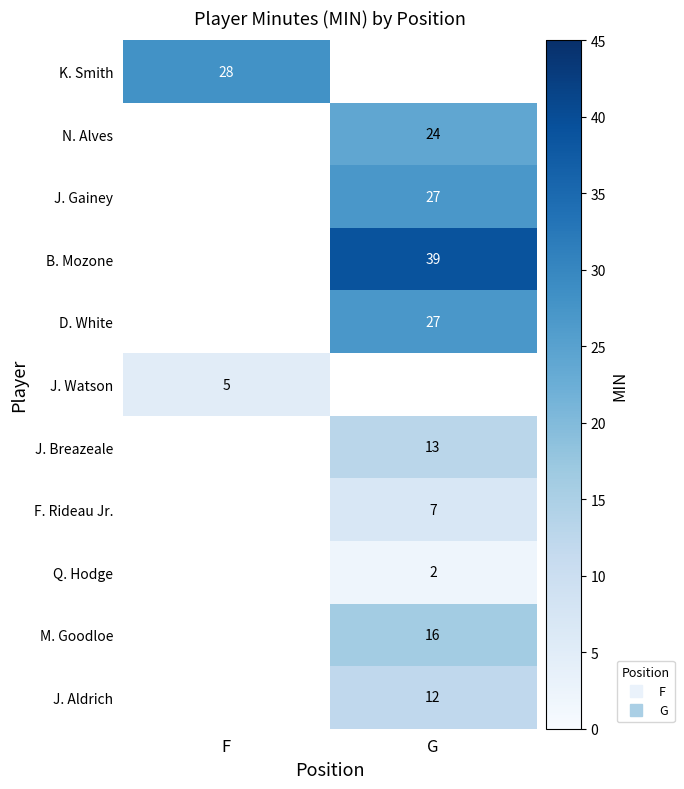

What is the minimum value for K. Smith?

28.0